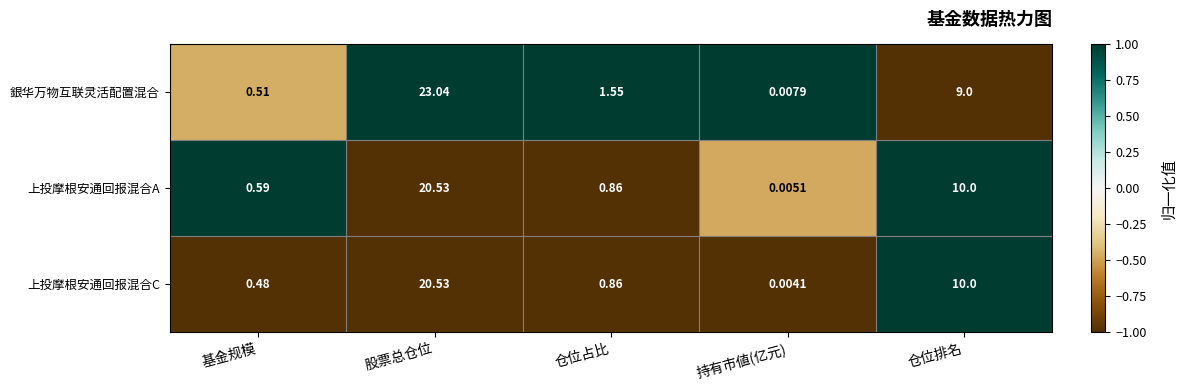

What is the spread (max minus min) of values at 股票总仓位?

2.5